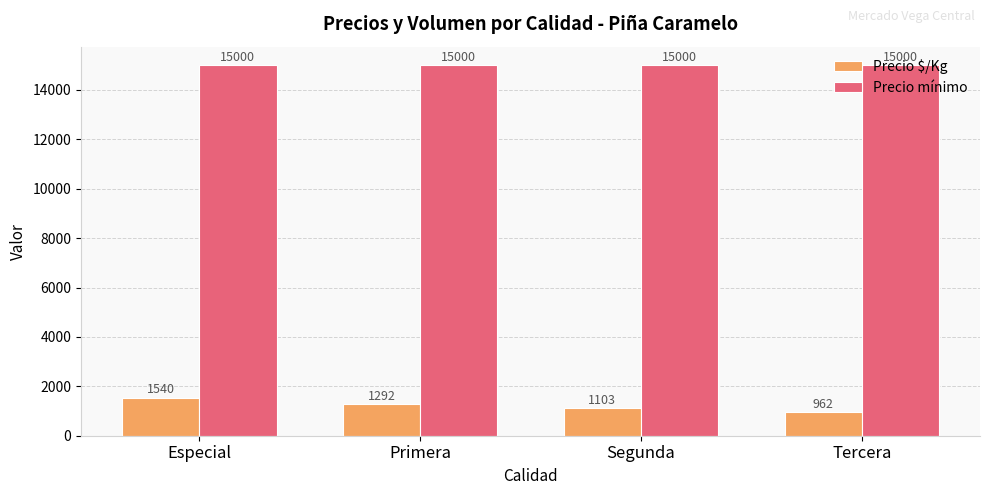

What is the approximate value of Precio mínimo at Especial?

15000